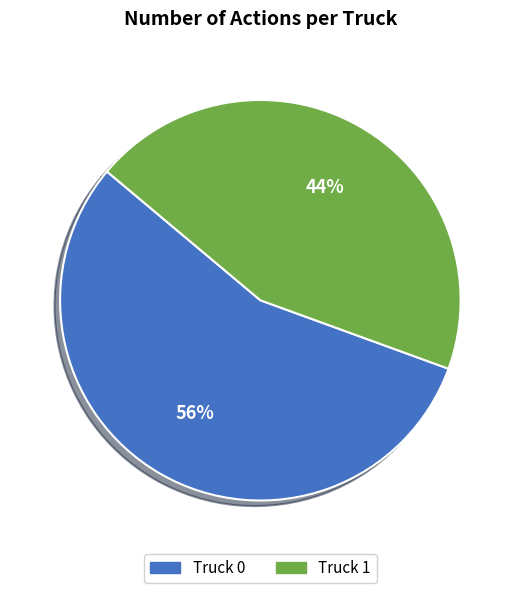

The Truck 0 slice represents 56% of the pie. True or false?

True